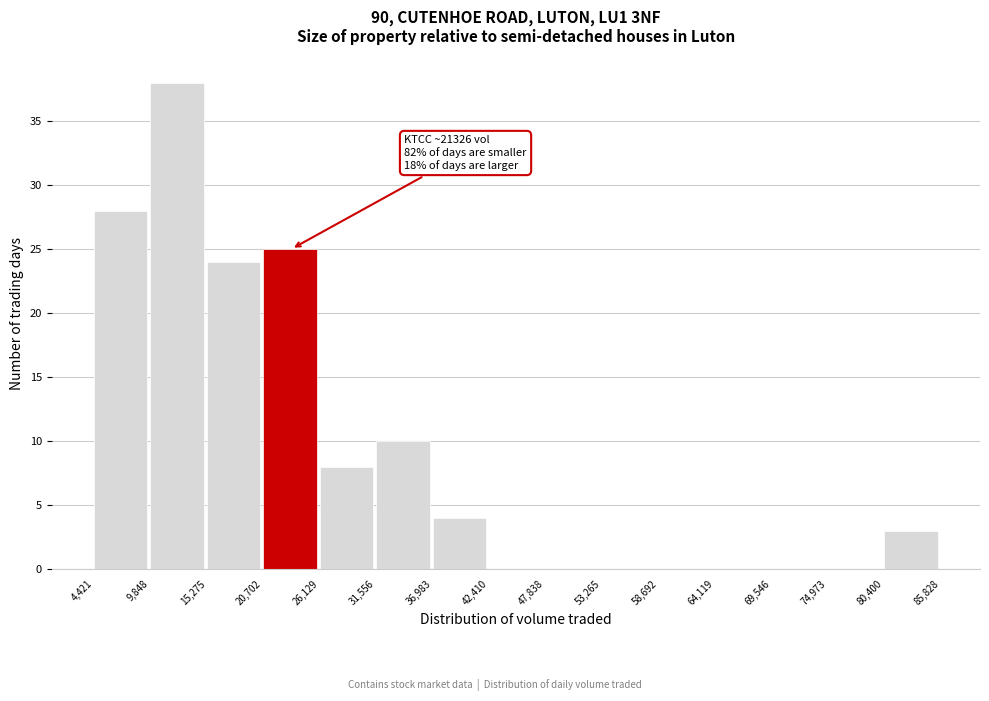

Which range on the x-axis has the tallest bar?

9,848 to 15,275